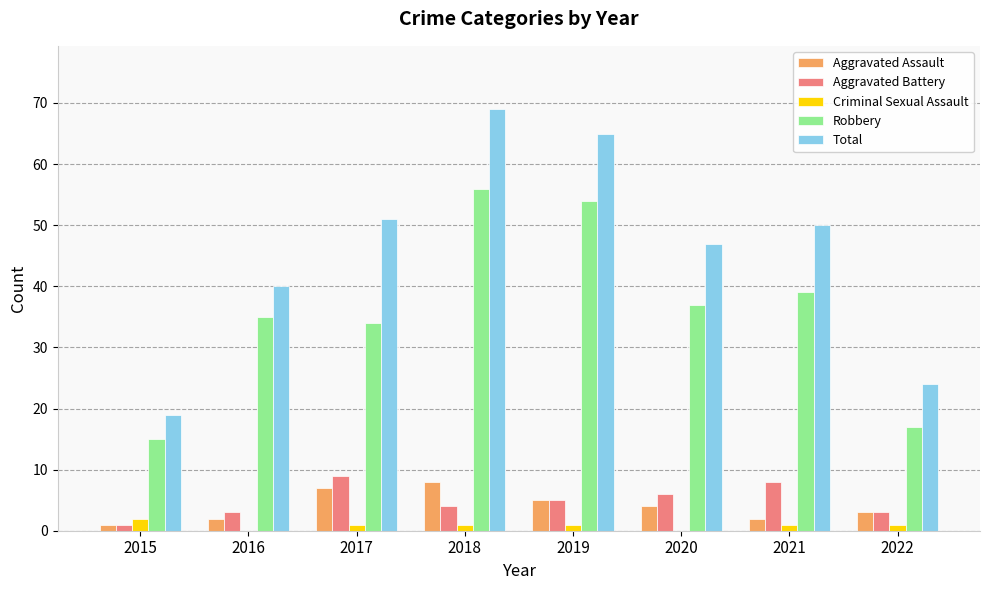

How many data points does each series have?

8